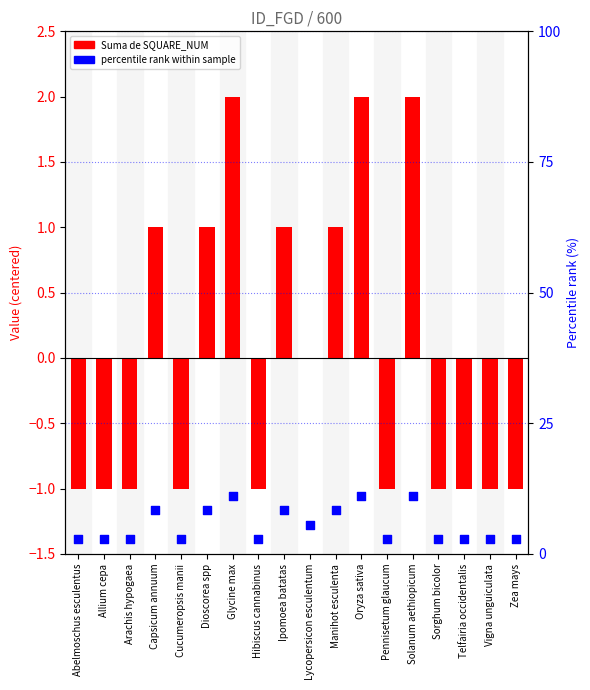

Which series contains the highest Y value?

percentile rank within sample